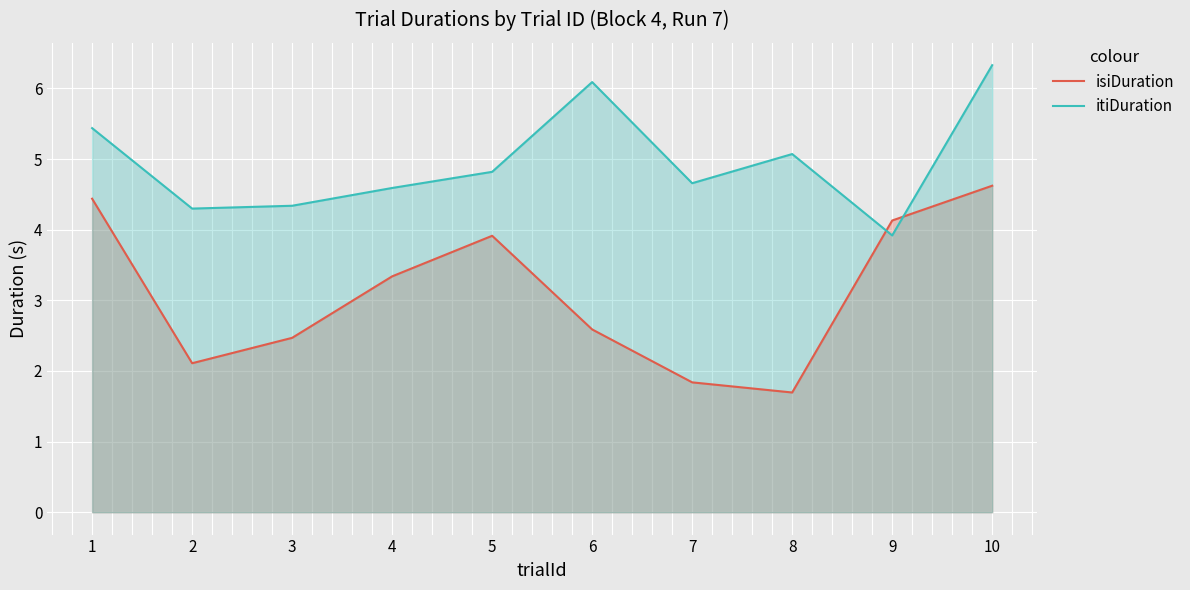

What is the difference between the itiDuration values at 9 and 3?

0.4